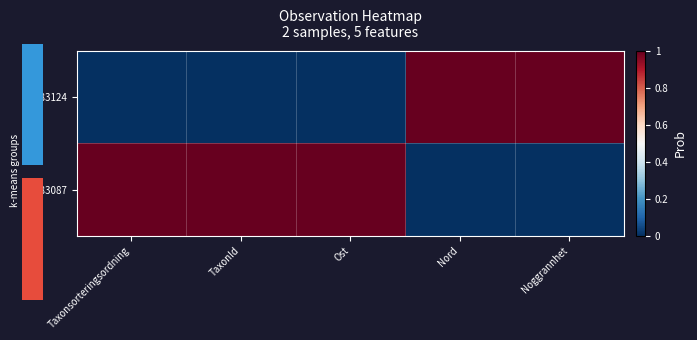

What is the difference between the highest and lowest values at Noggrannhet?

1